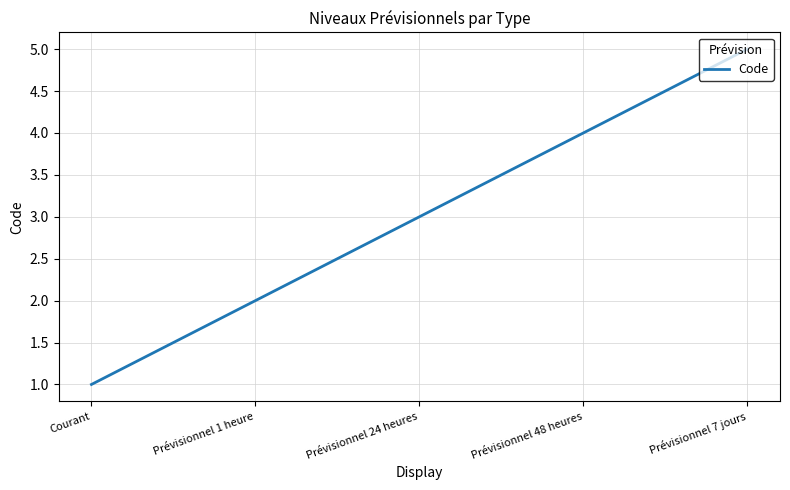

True or false: the data shows 5 at Prévisionnel 7 jours.

True